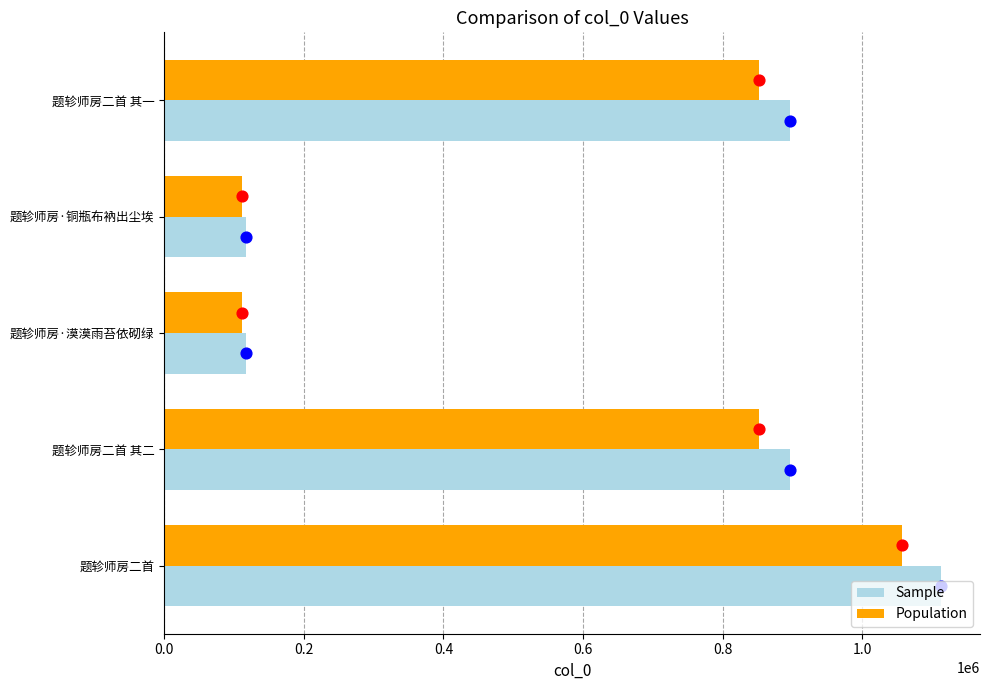

Which series has the largest total across all categories?

Sample